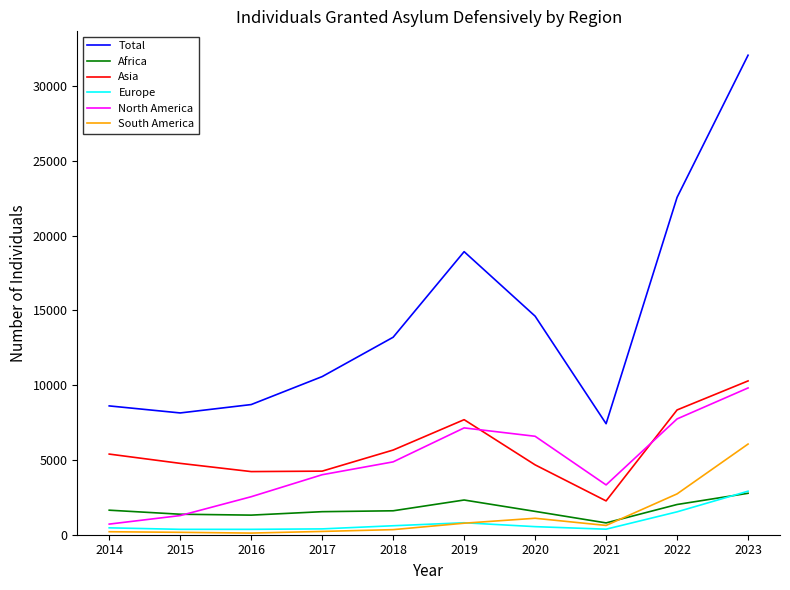

What is the difference between the maximum and minimum values in the South America series?

5950